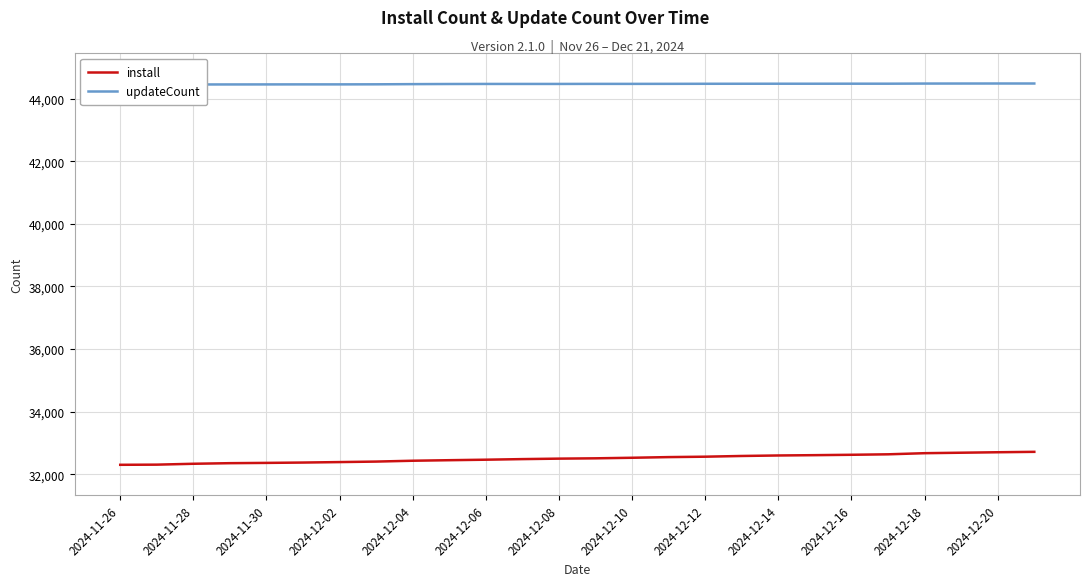

The value of install at 2024-11-30 is 32365. True or false?

True